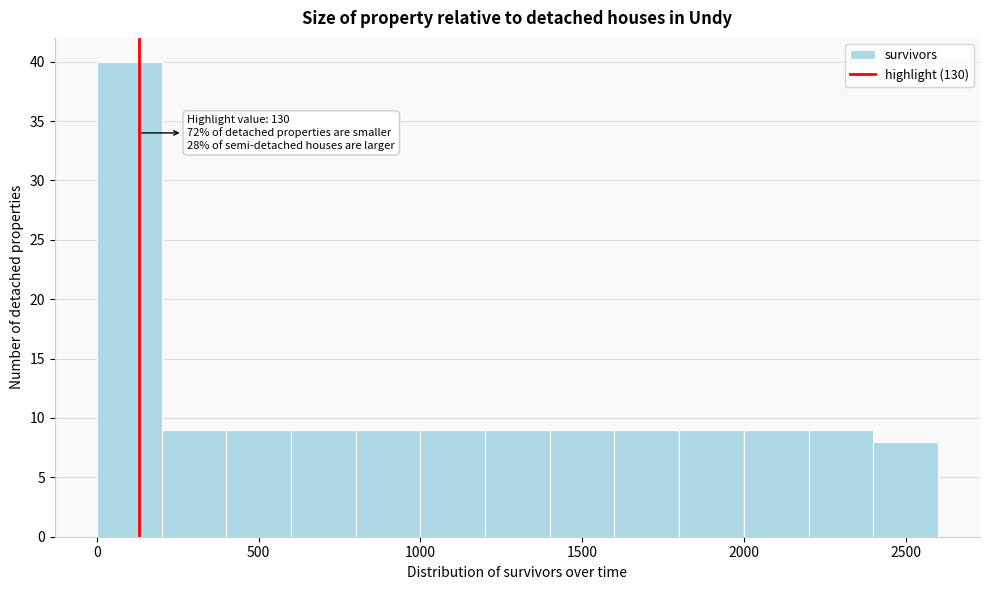

Over which range of the x-axis is the bar tallest?

0 to 200